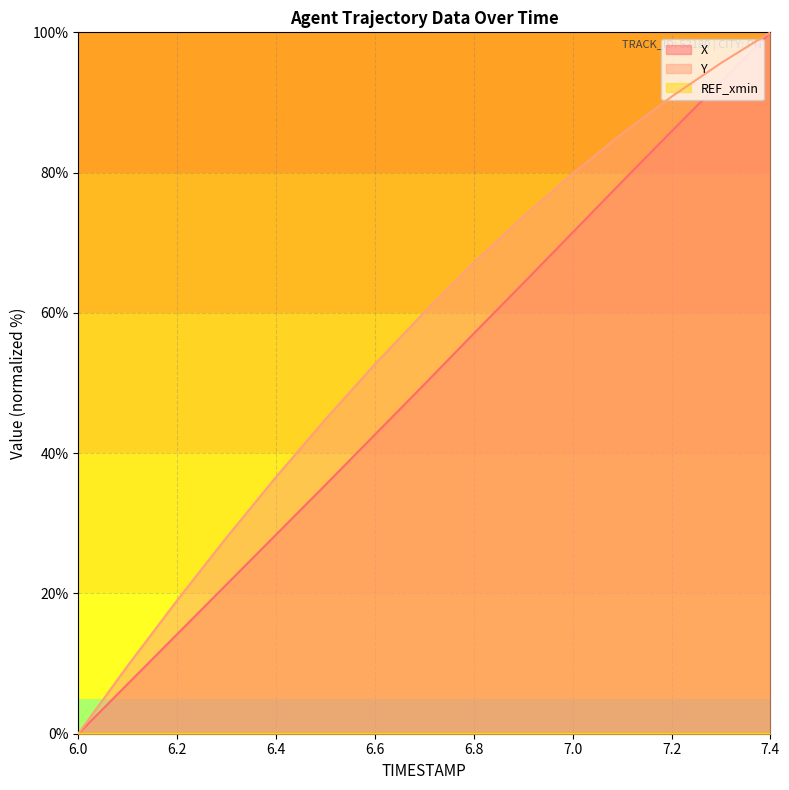

List the series in order of their overall mean, highest first.

Y, X